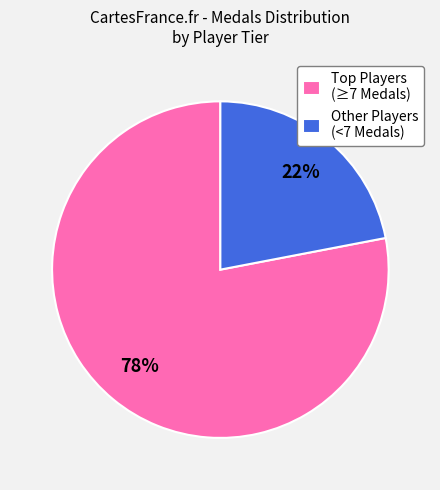

Is it true that Other Players (<7 Medals) is 22% of the pie?

True